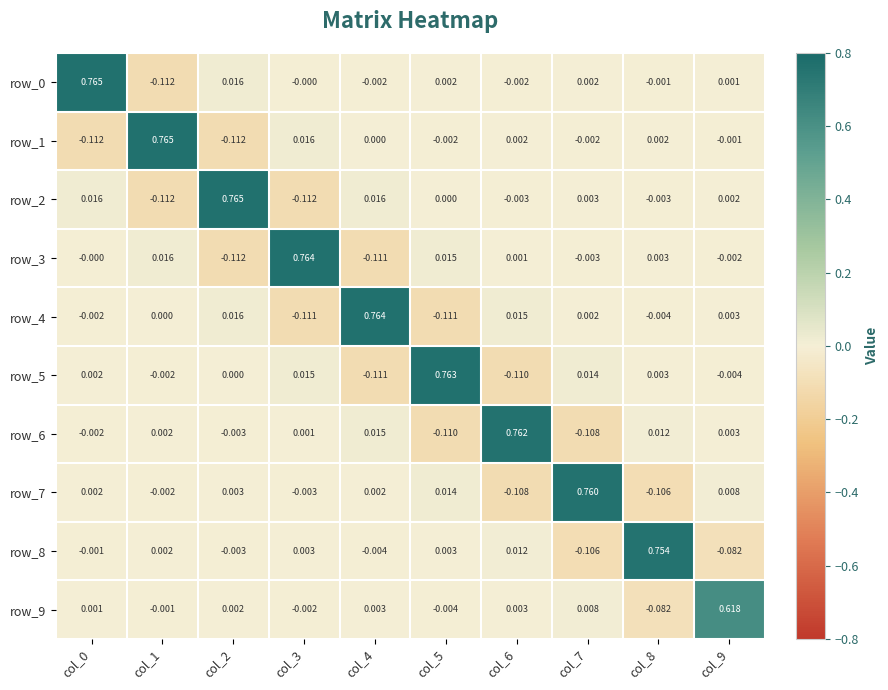

What is the maximum value for row_8?

0.8